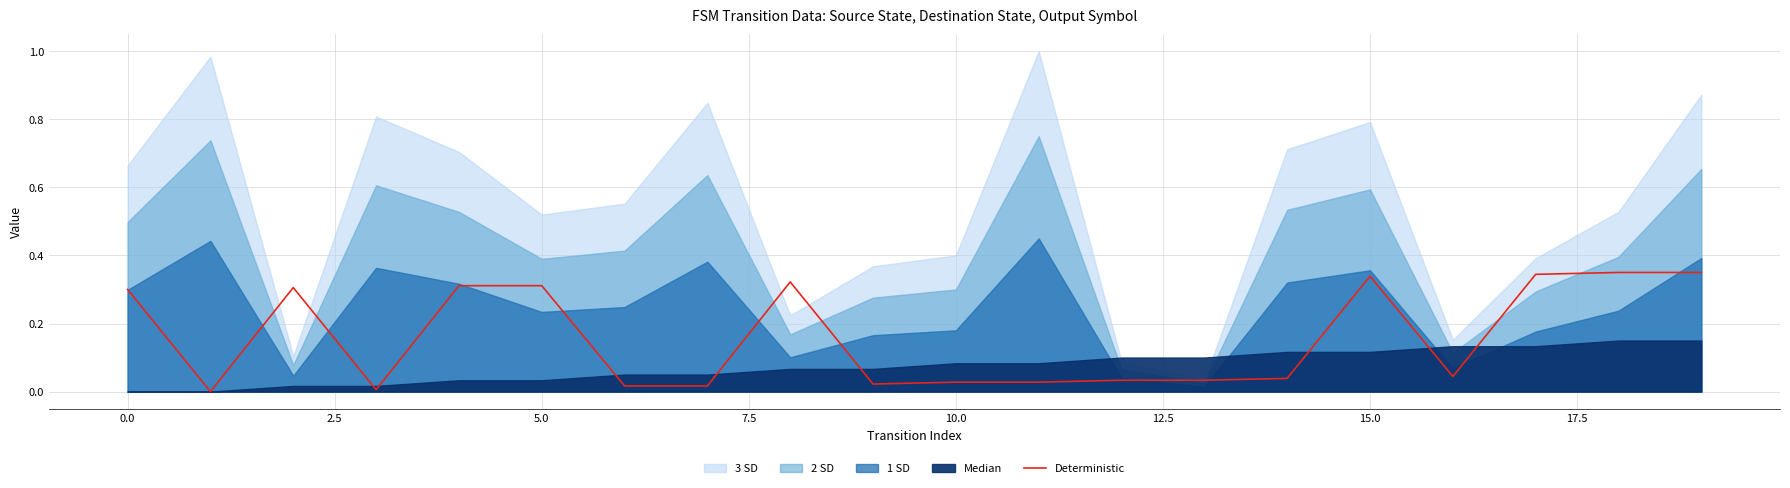

Is it true that the value at 12.5 is 0.0?

True